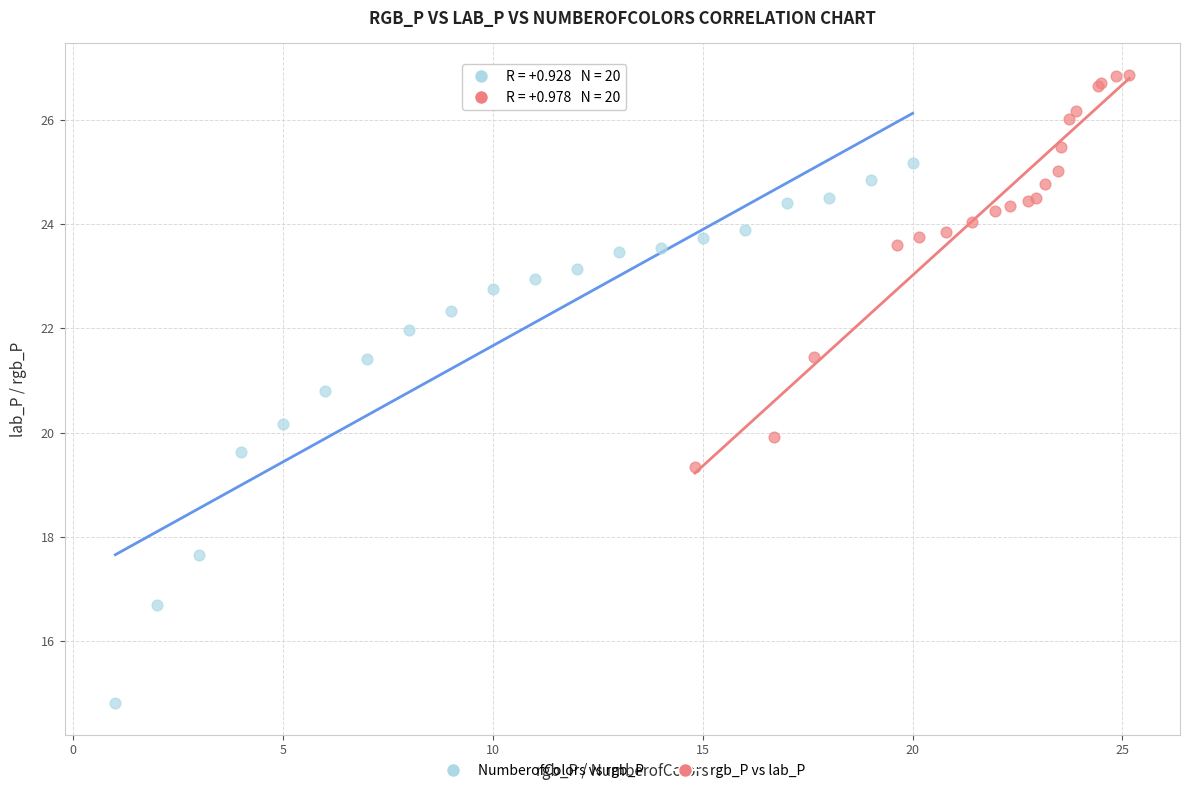

Which series reaches the minimum Y coordinate?

NumberofColors vs rgb_P